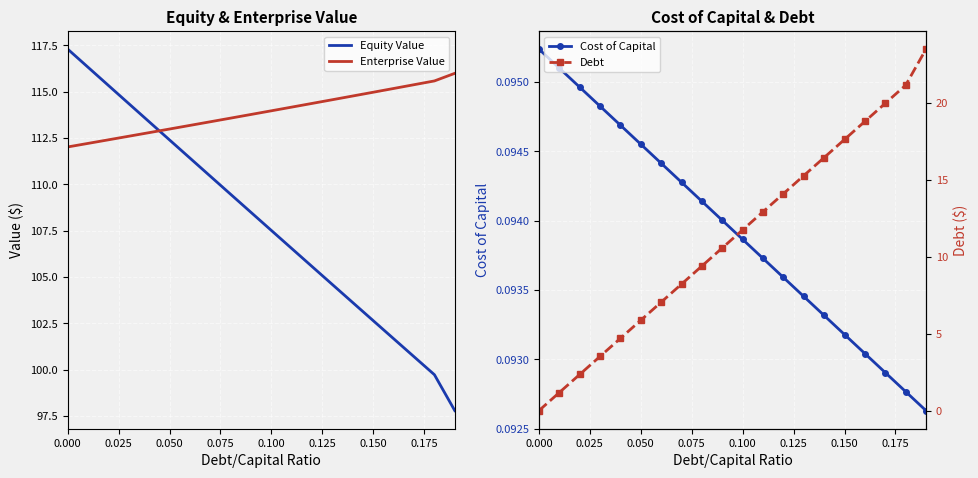

After their last crossing, which series has the higher values: Equity Value or Enterprise Value?

Enterprise Value